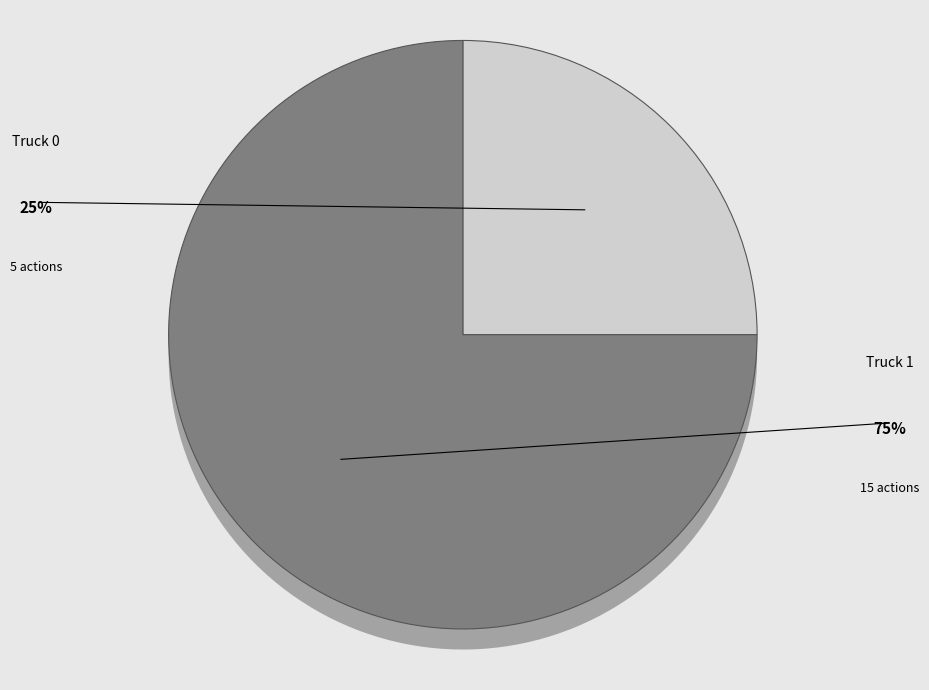

To the nearest percent, what portion does Truck 0 represent?

25%